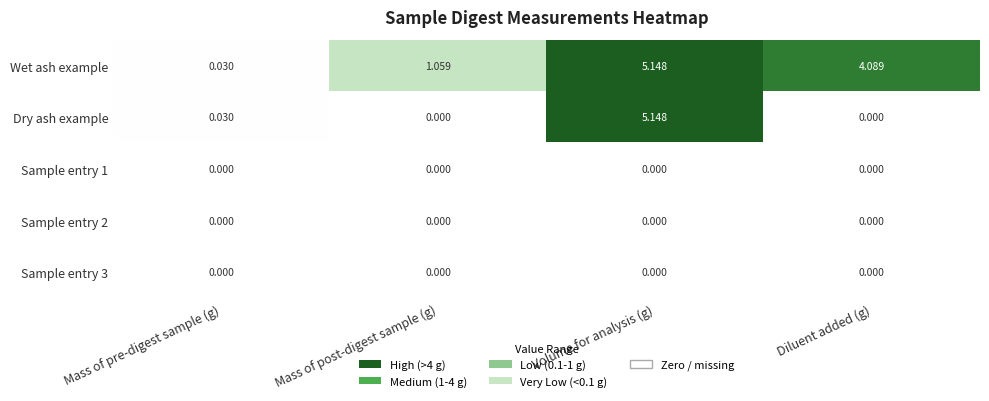

At which category is the sum across all series the highest?

Volume for analysis (g)